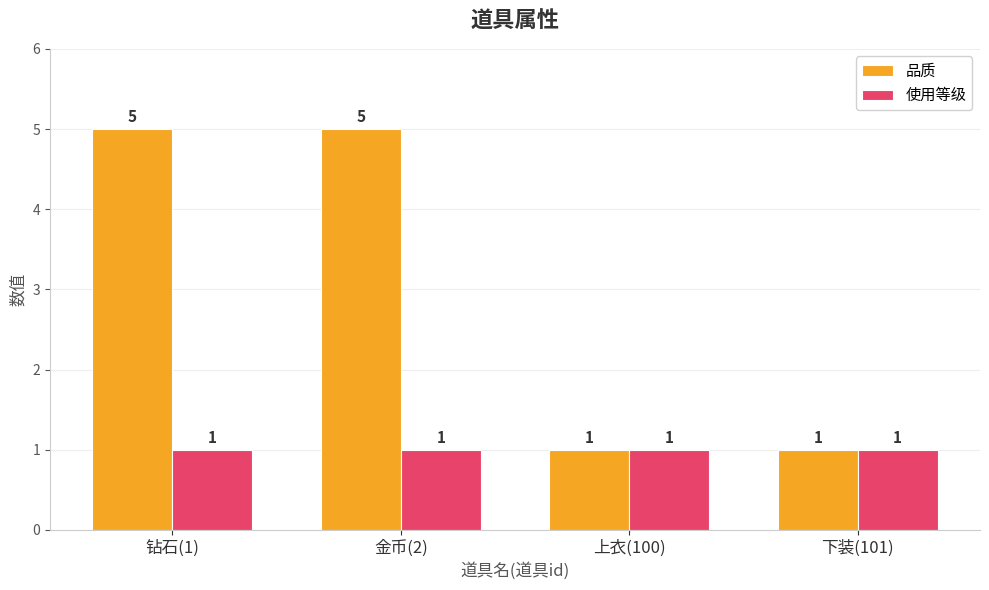

How many 品质 values are between 1 and 5?

4